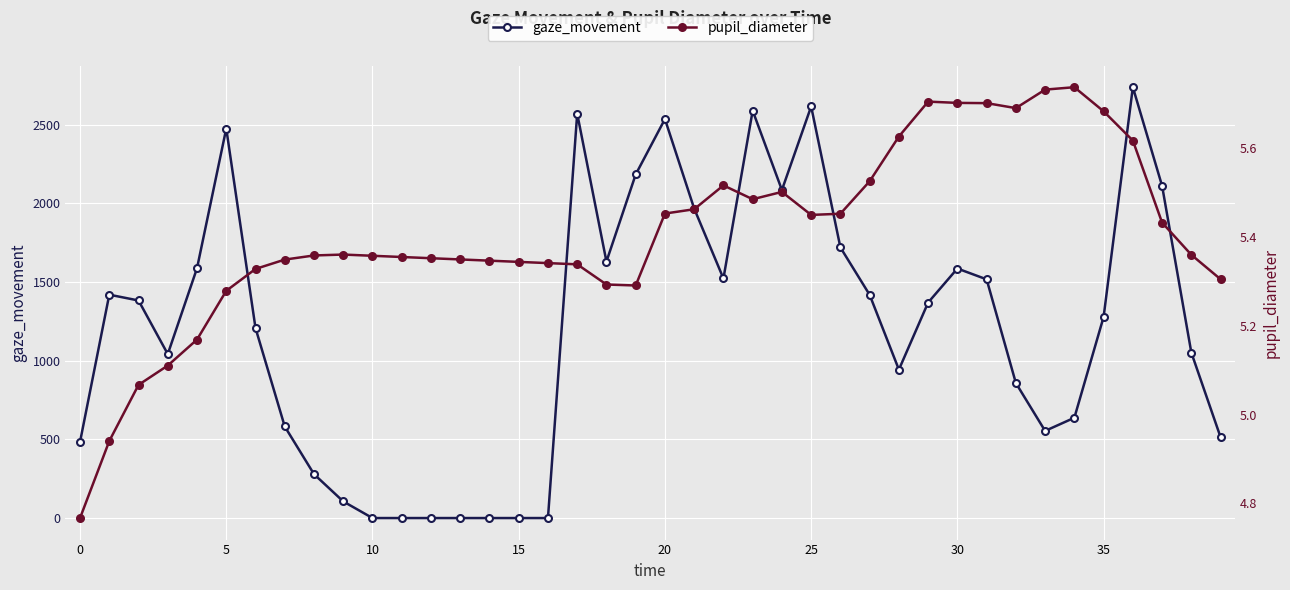

What is the label of the 23rd point from the right?

17